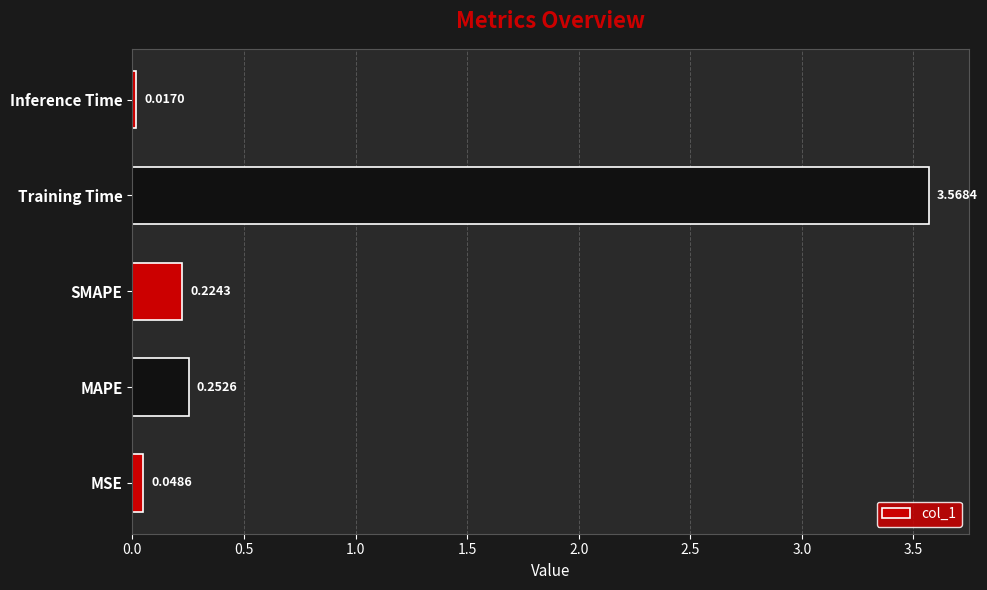

Which category has the highest value across all series?

Training Time